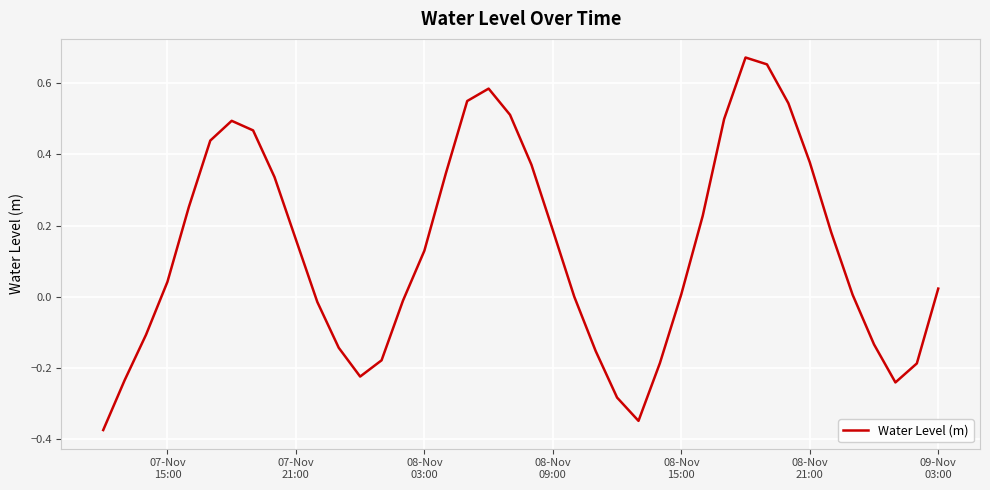

What is the difference between the maximum and minimum values?

1.0